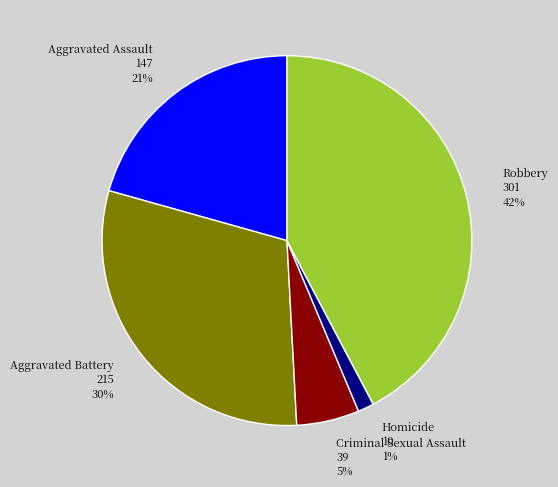

What is the largest slice in the pie chart?

Robbery